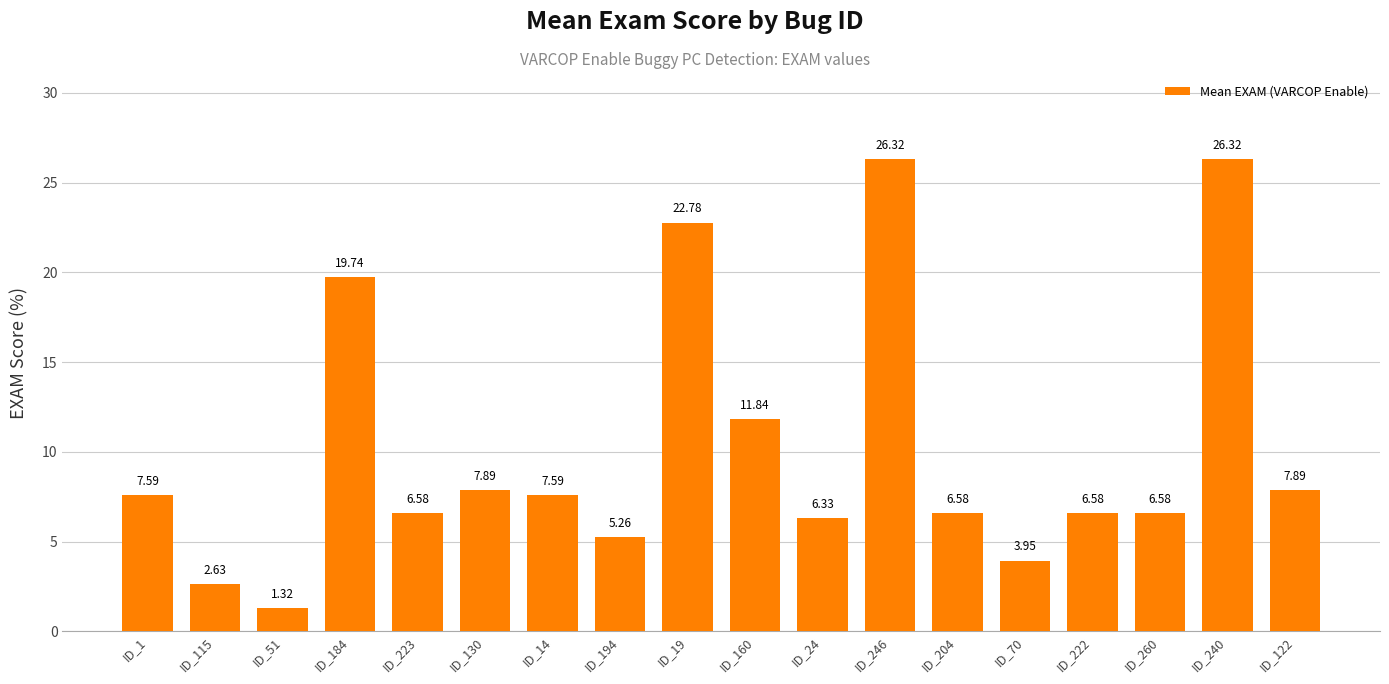

What is the ratio of the value at ID_240 to the value at ID_51?

19.9